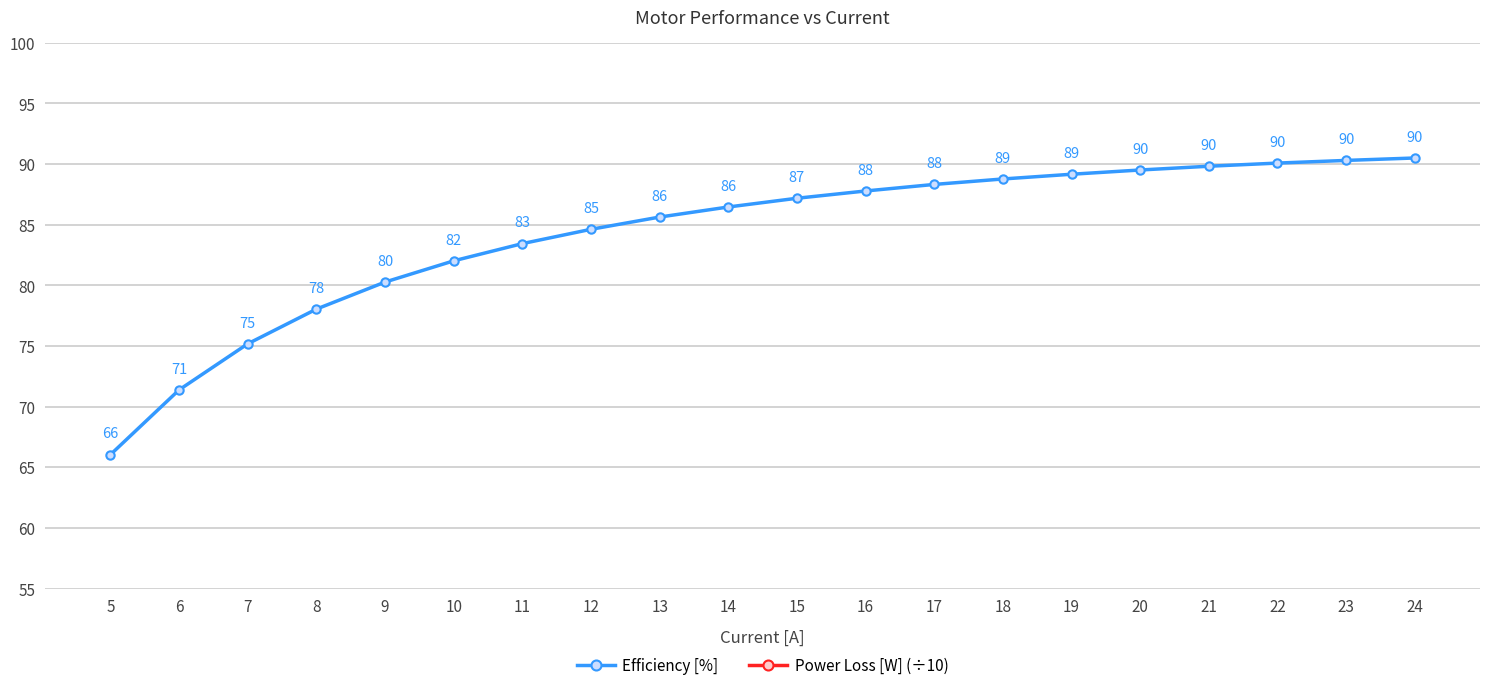

What is the spread (max minus min) of values at 8?

37.6